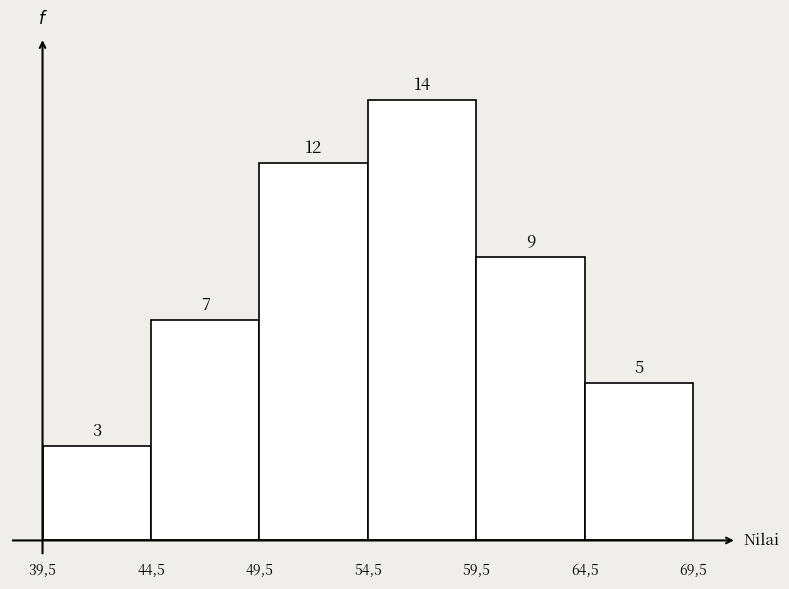

Reading left to right, transcribe all the data shown in this chart.

3	7	12	14	9	5